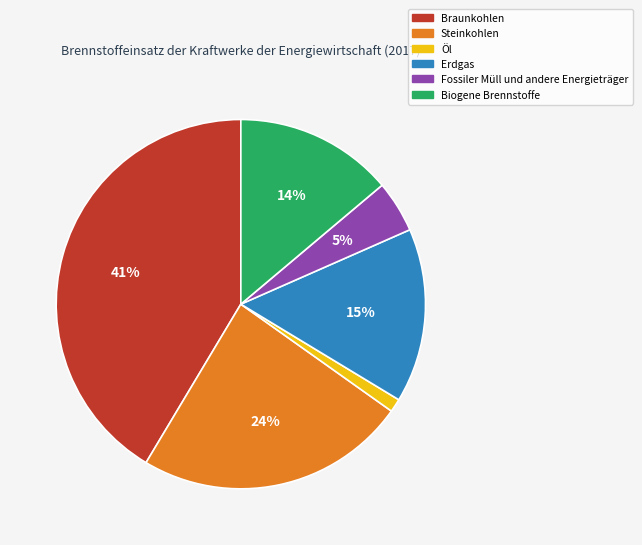

Which has a higher value, Öl or Steinkohlen?

Steinkohlen